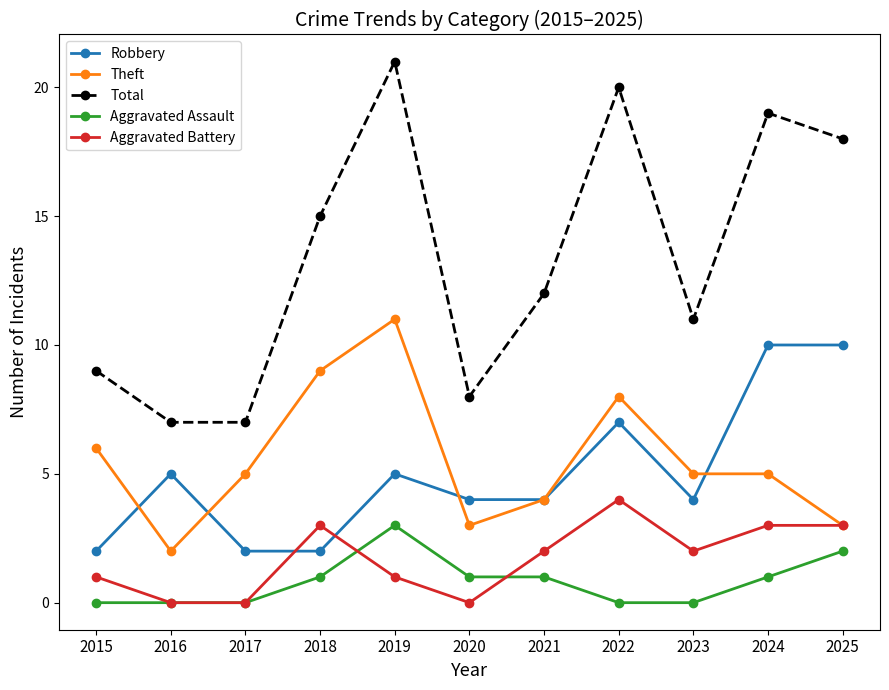

What is the total value across all series at 2021?

23